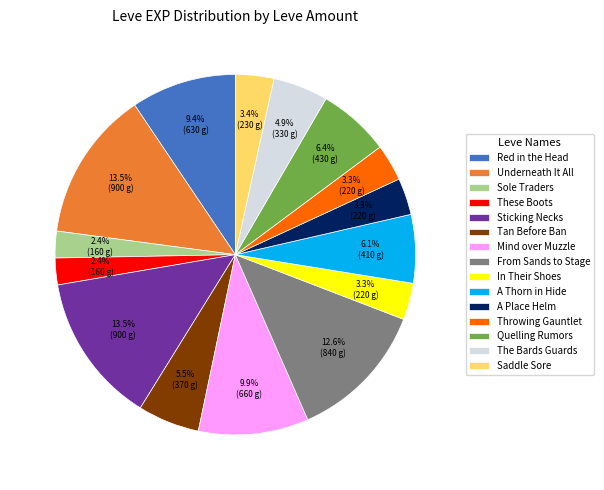

Combined, what portion of the pie is A Place Helm and Throwing Gauntlet?

6.6%